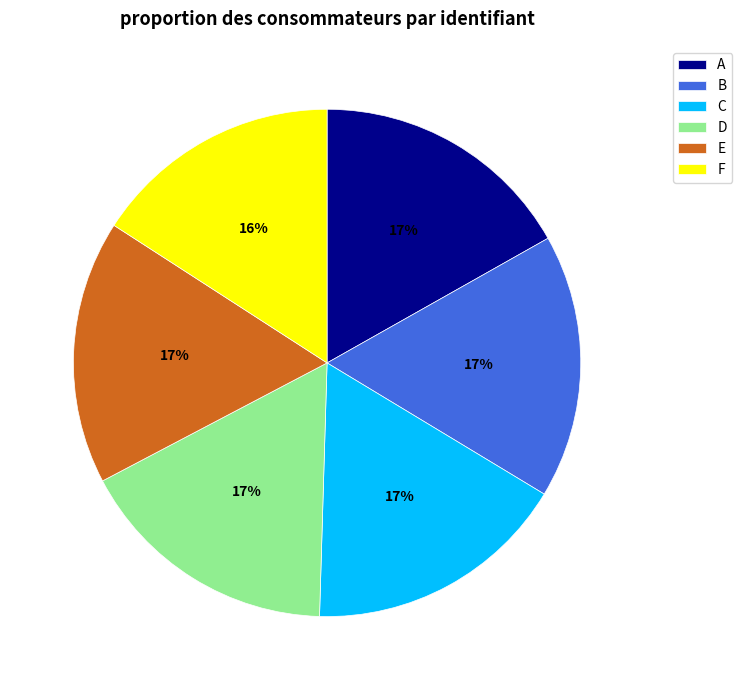

How many slices are in this pie chart?

6